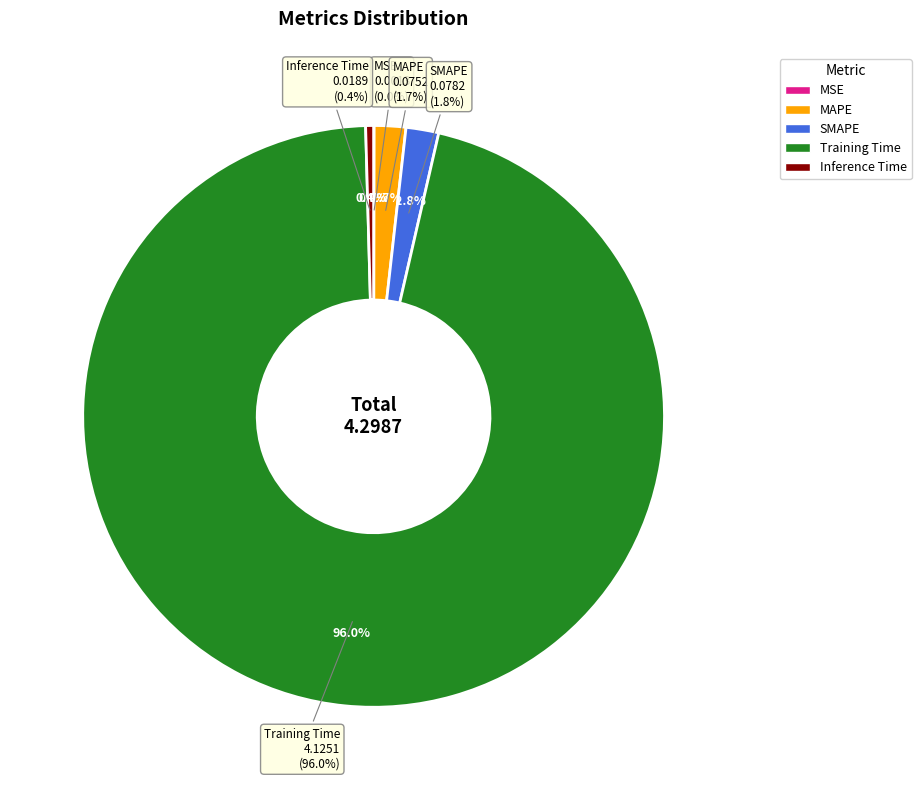

Rank the categories by value from lowest to highest.

MSE, Inference Time, MAPE, SMAPE, Training Time